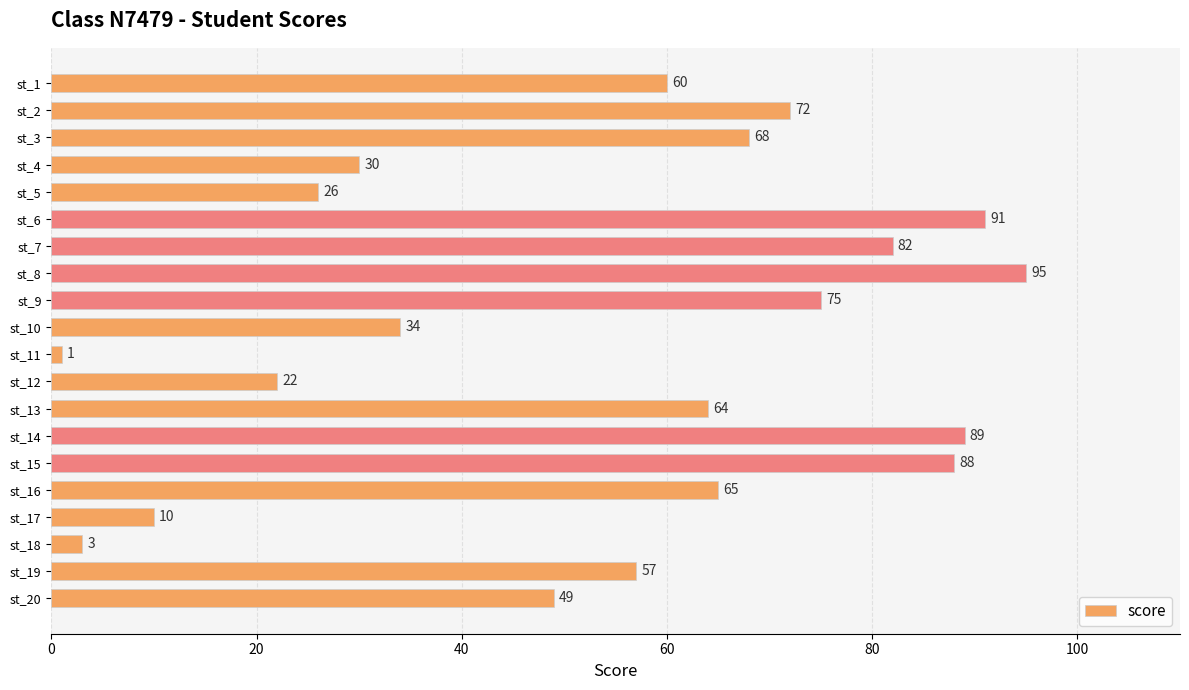

Where is the data nearest to the value 48?

st_20